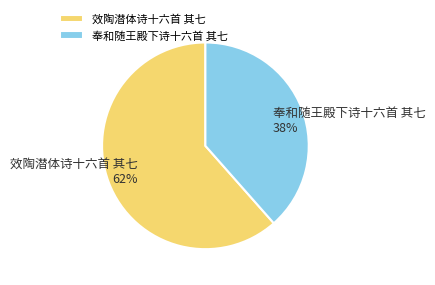

To the nearest percent, what is the average slice percentage?

50%